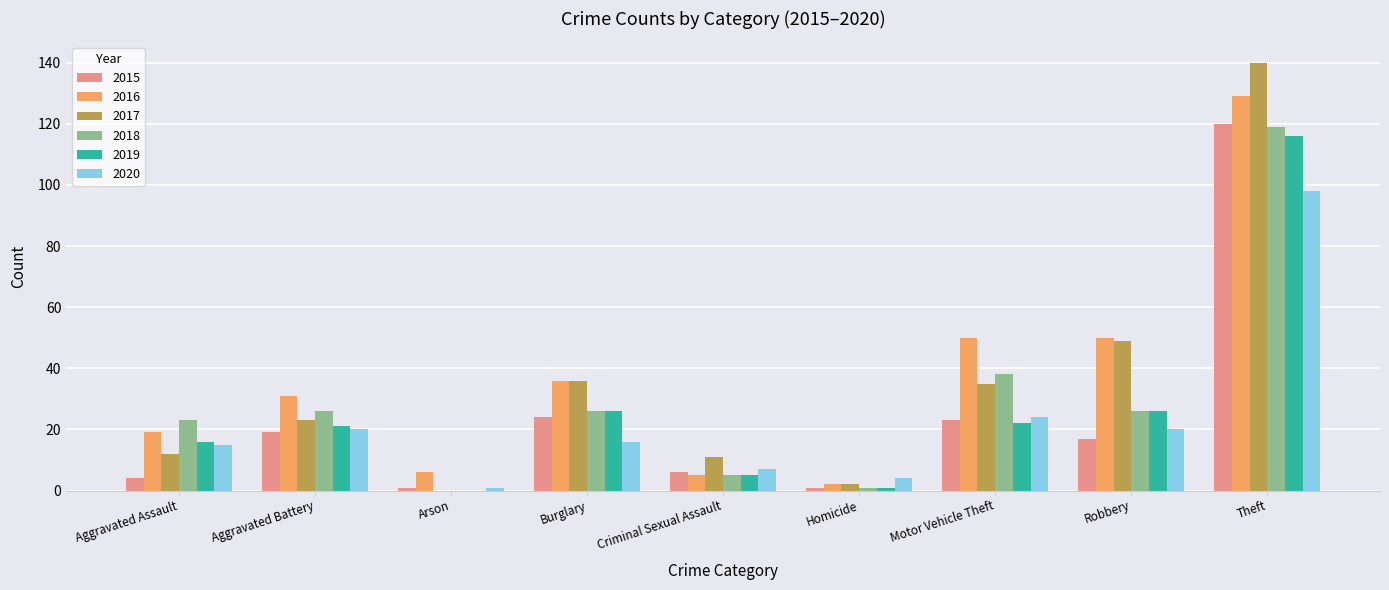

Is it true that 2017 equals 5 at Criminal Sexual Assault?

False